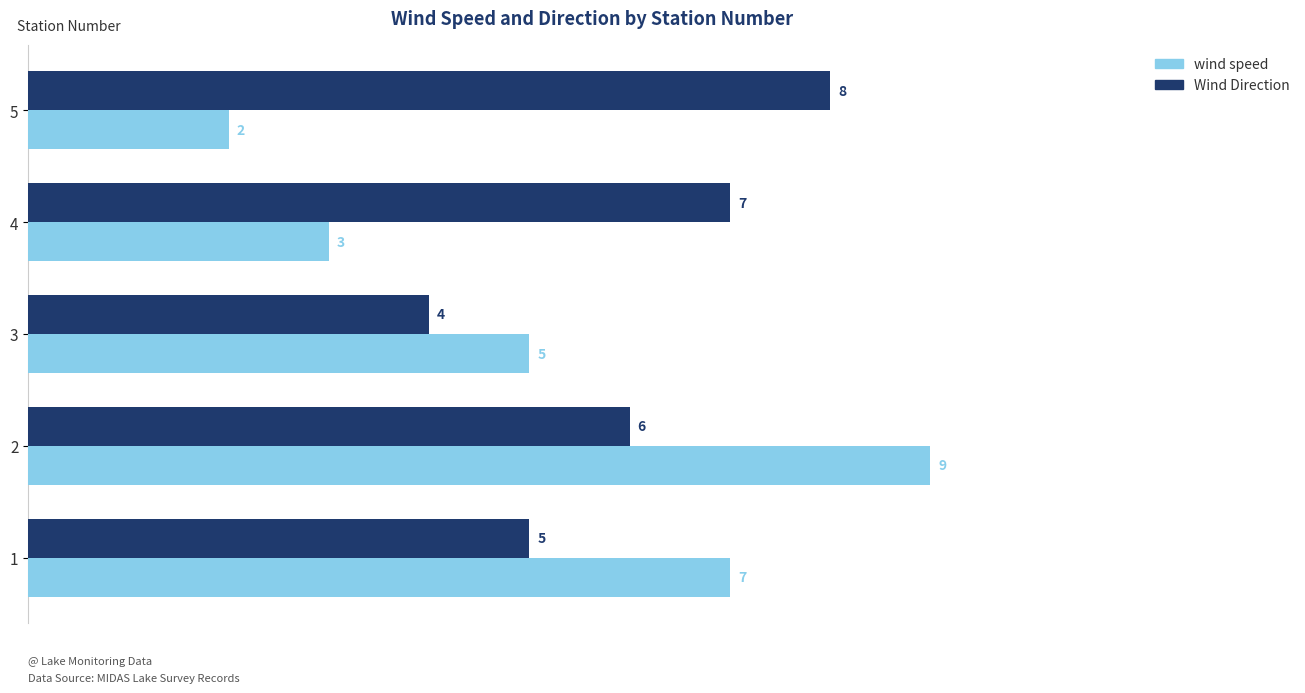

Which series has the largest total across all categories?

Wind Direction